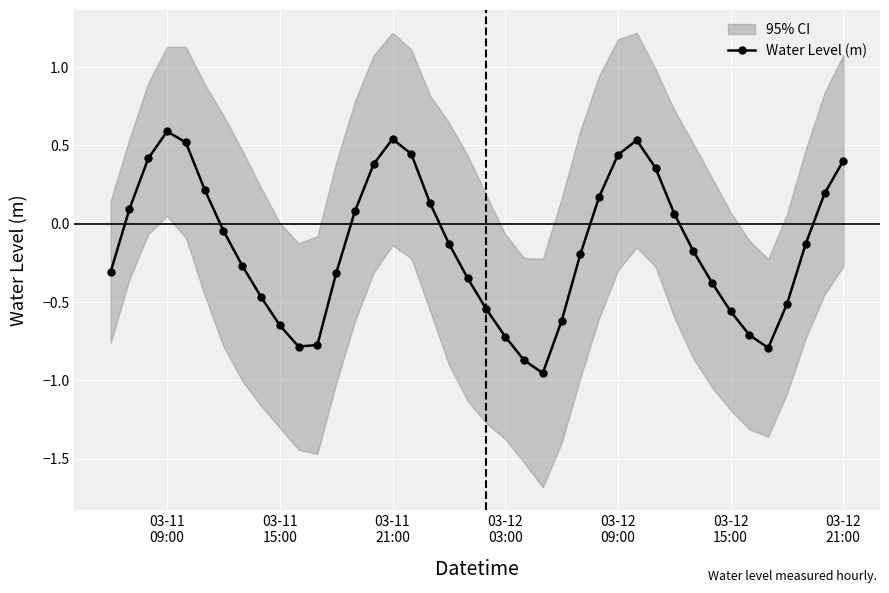

How many interior local peaks does the Water Level (m) series have?

3